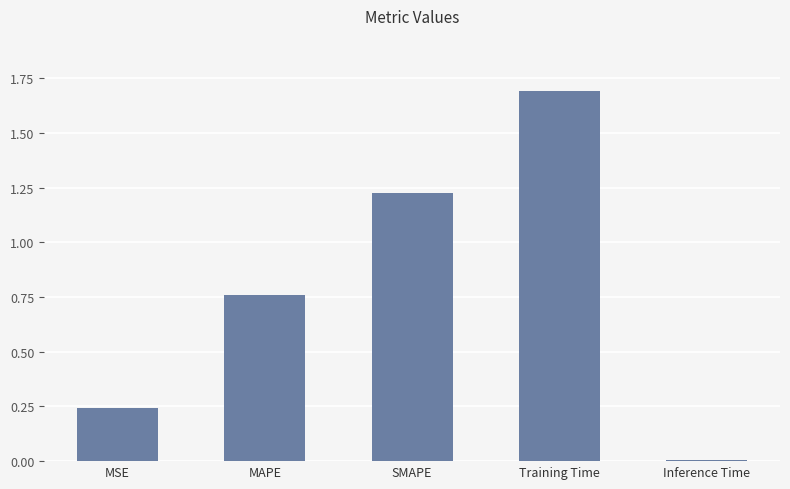

What is the maximum value shown in the chart?

1.7